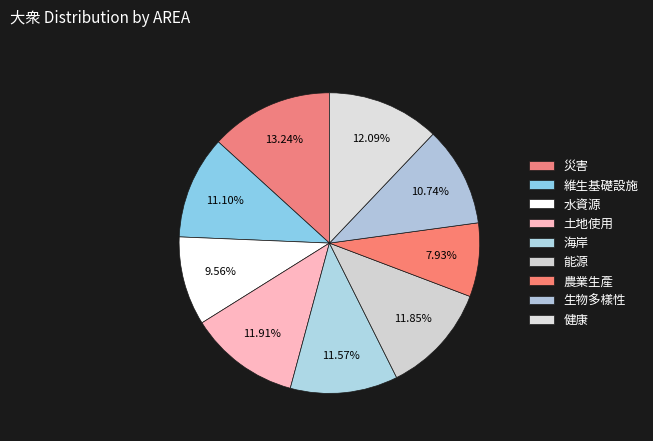

To the nearest percent, what percentage of the pie is 農業生產?

8%